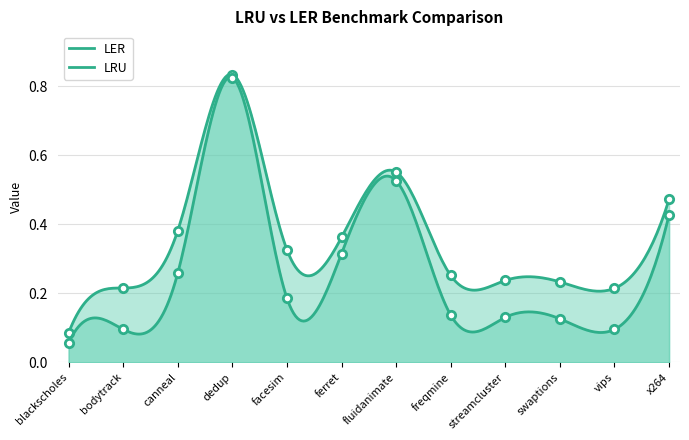

What is the difference between the maximum and second lowest values in the LRU series?

0.7